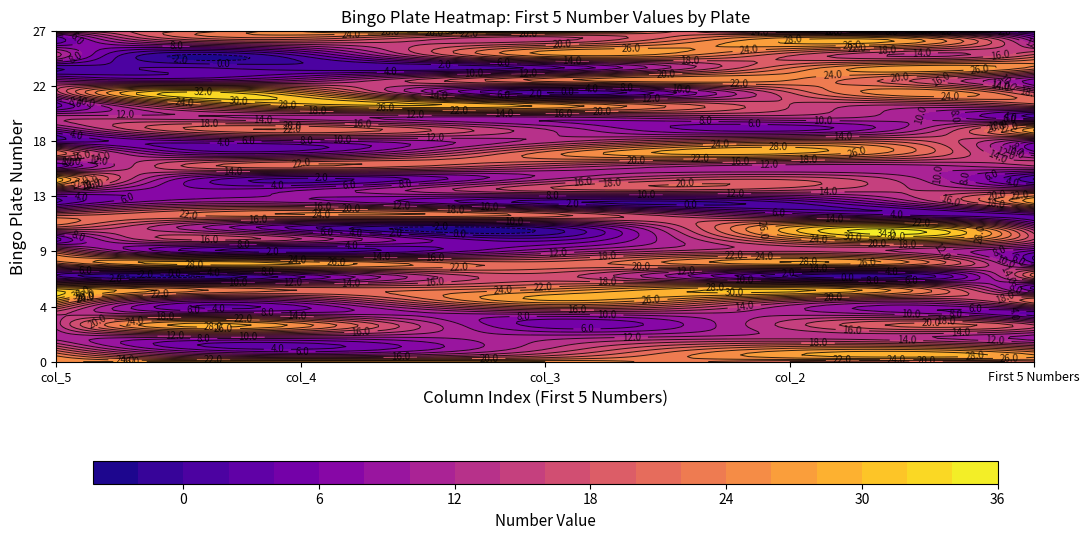

Reading right to left, extract all data points from this chart.

0: 16	4	13	0	9	15	3	13	8	3	22	4	29	13	2	19	20	3	20	21	2	29	28	15	13	11	19	26
1: 26	15	2	1	10	26	29	11	22	7	7	22	2	8	10	24	3	14	1	28	4	21	11	8	25	10	4	27
2: 29	18	25	3	23	0	27	10	12	13	23	16	11	17	1	21	1	3	10	21	17	23	28	12	5	11	14	26
3: 9	28	18	22	24	18	16	13	5	21	28	11	17	16	2	8	28	23	16	27	0	29	17	11	15	13	25	20
4: 1	11	19	23	7	16	19	1	28	8	8	14	0	14	27	4	11	16	5	5	21	3	22	3	16	9	21	21